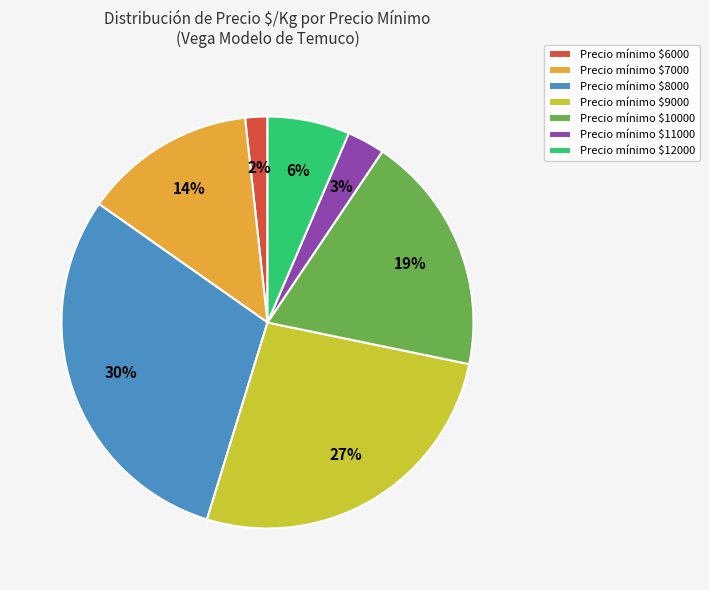

Which category has the biggest portion of the pie?

Precio mínimo $8000